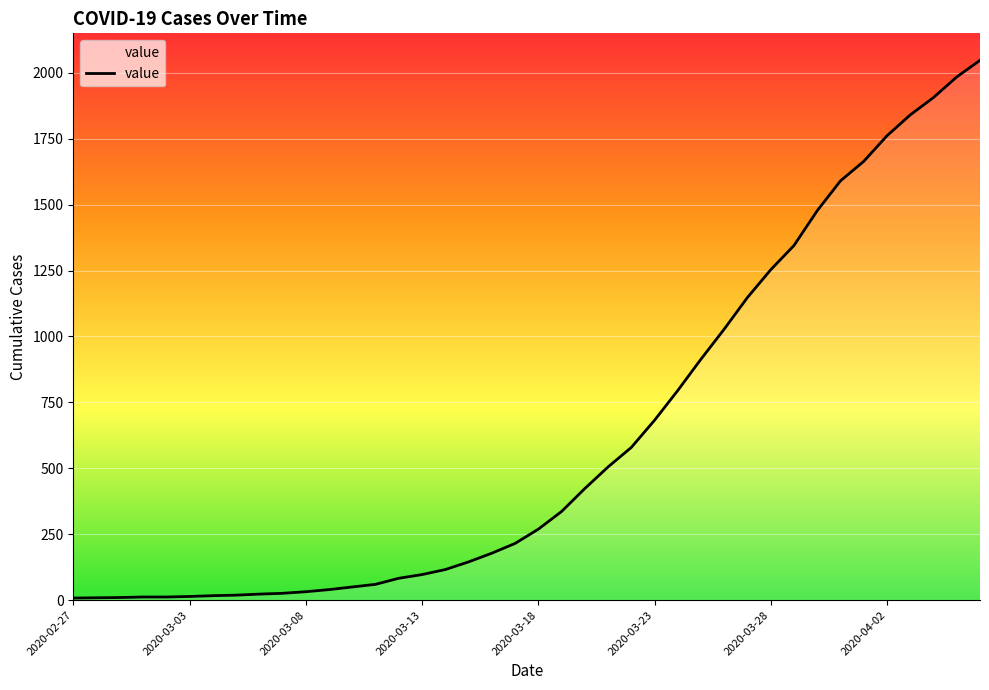

How many categories are shown in the chart?

40